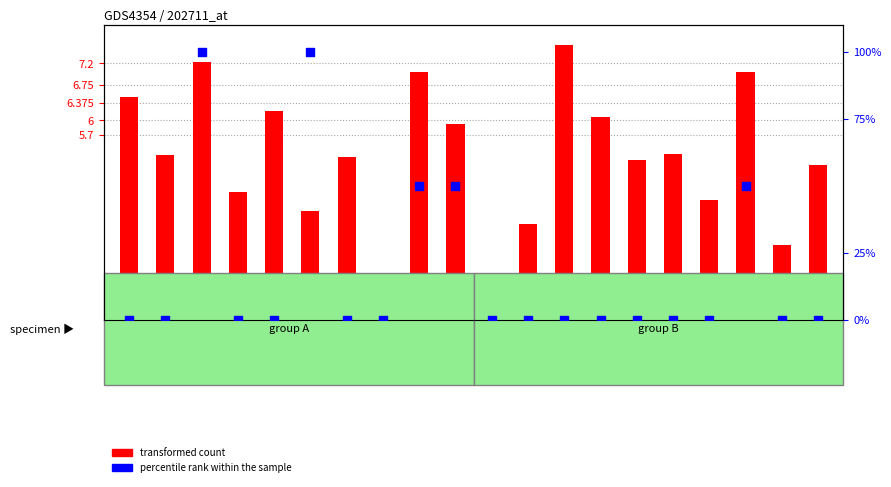

Is the value of percentile rank within the sample at T20 greater than the value of transformed count at T14?

No